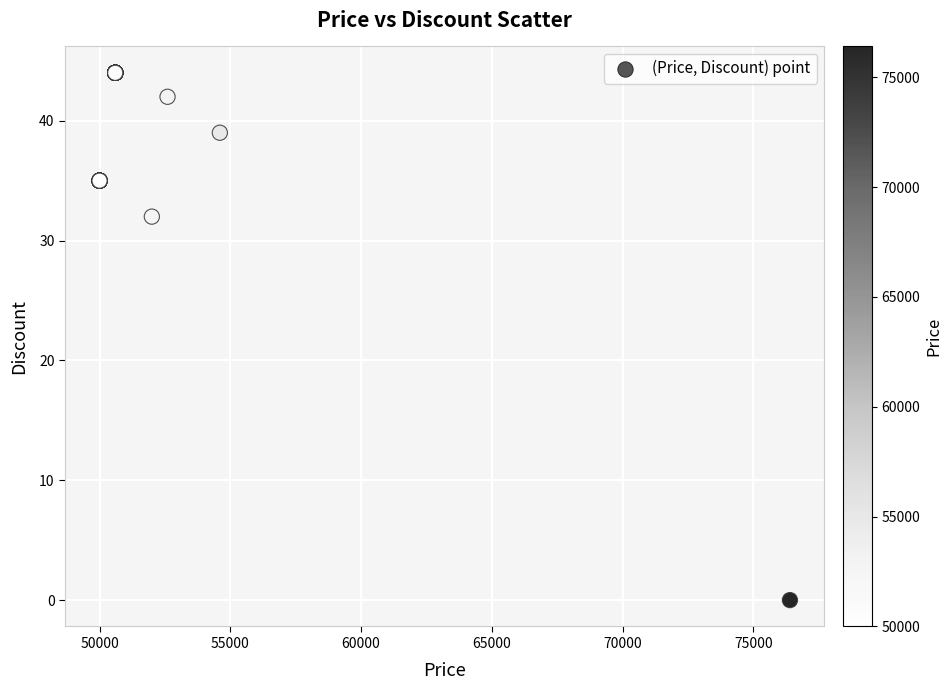

What Y value in the scatter plot is closest to 22?

32